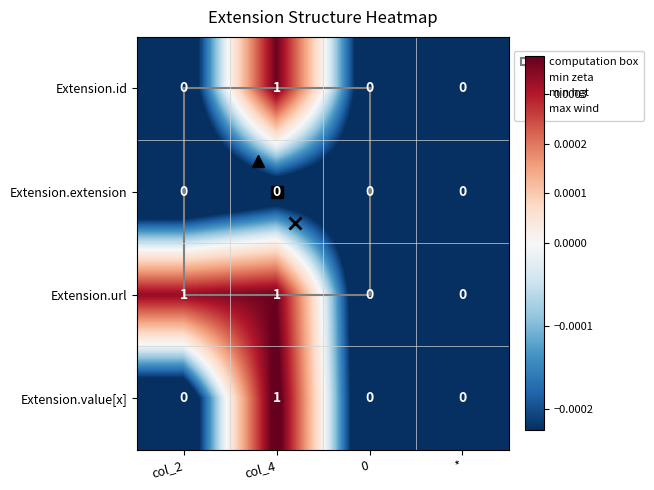

Between col_2 and 0, which series saw the biggest shift?

Extension.url